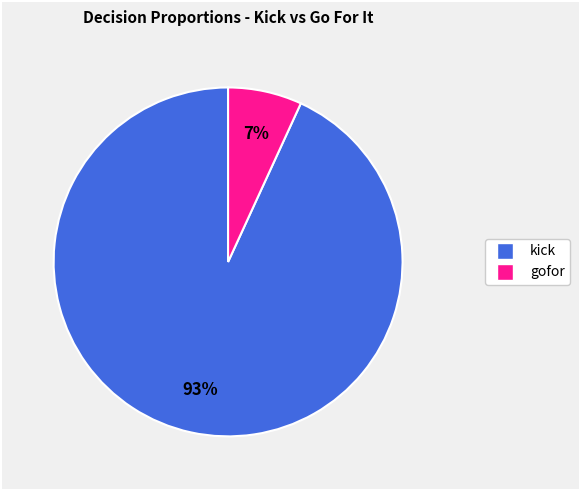

To the nearest percent, what is the average slice percentage?

50%